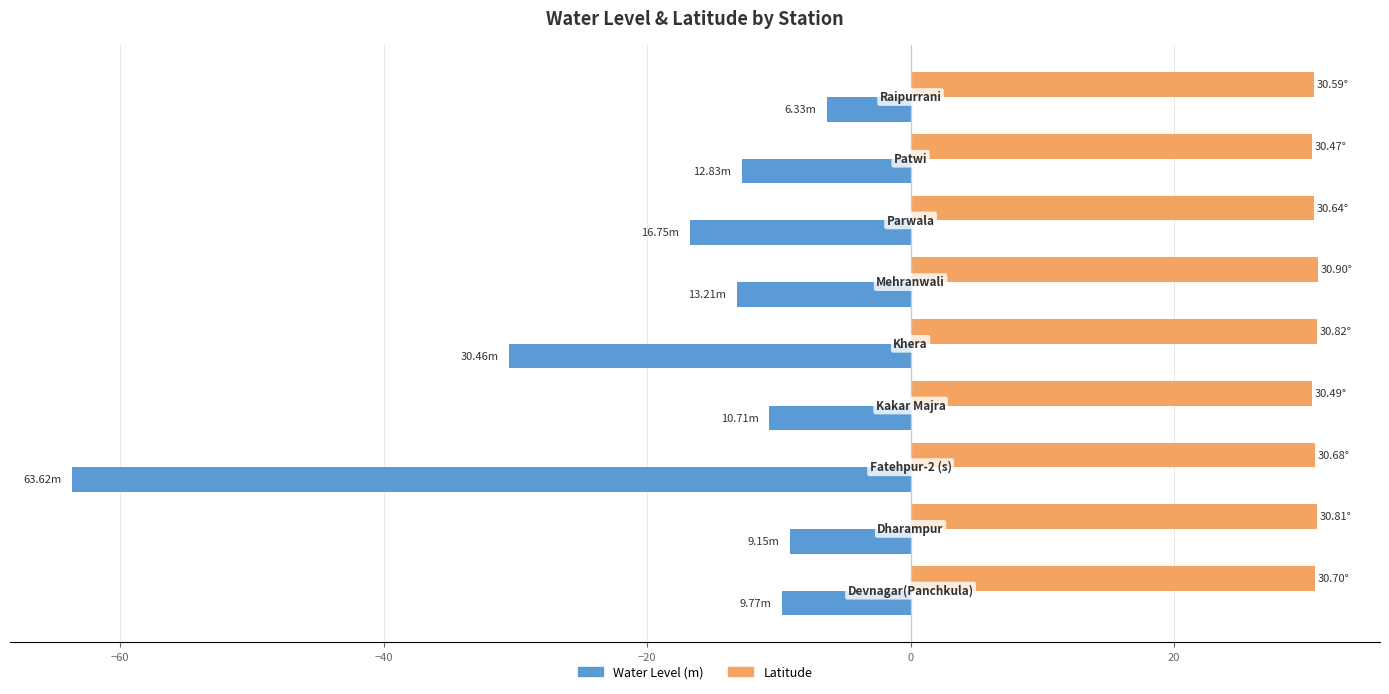

Which series has the largest range (max minus min)?

Water Level (m)